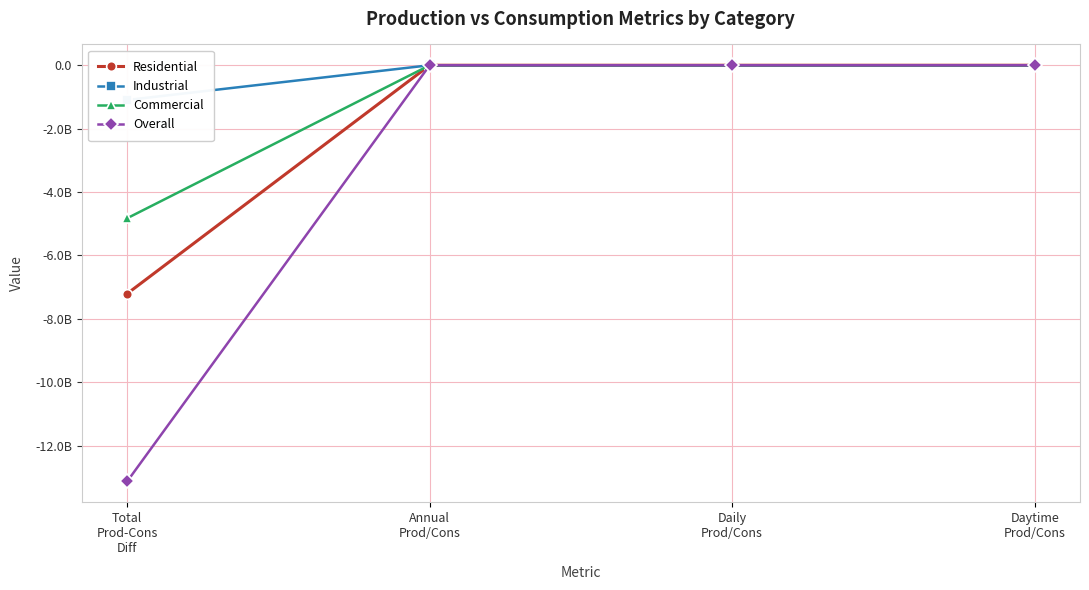

Where is Commercial nearest to the value -2412375880?

Annual
Prod/Cons